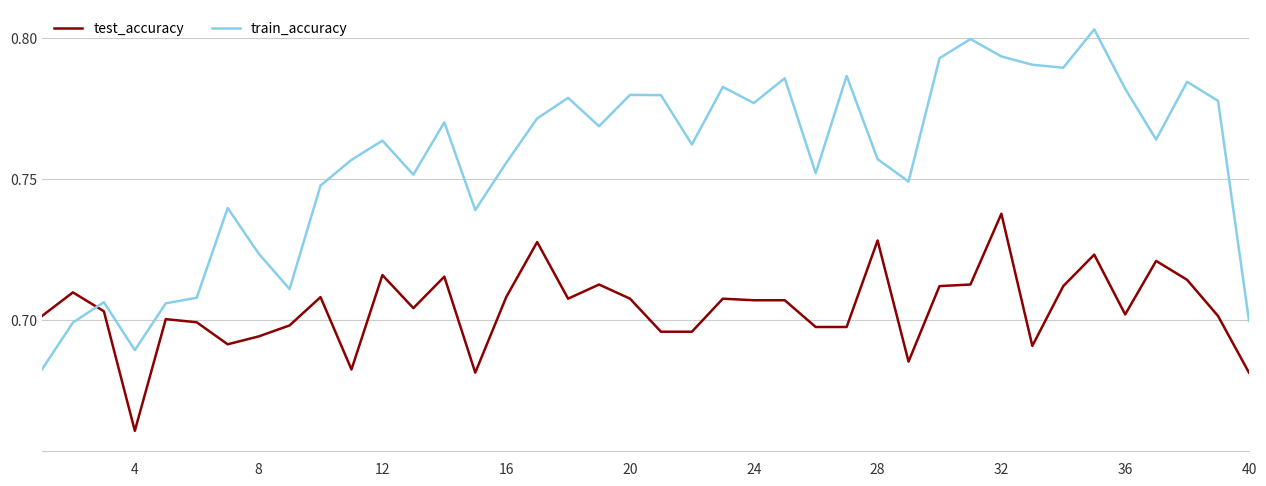

Count the number of categories in the chart.

40